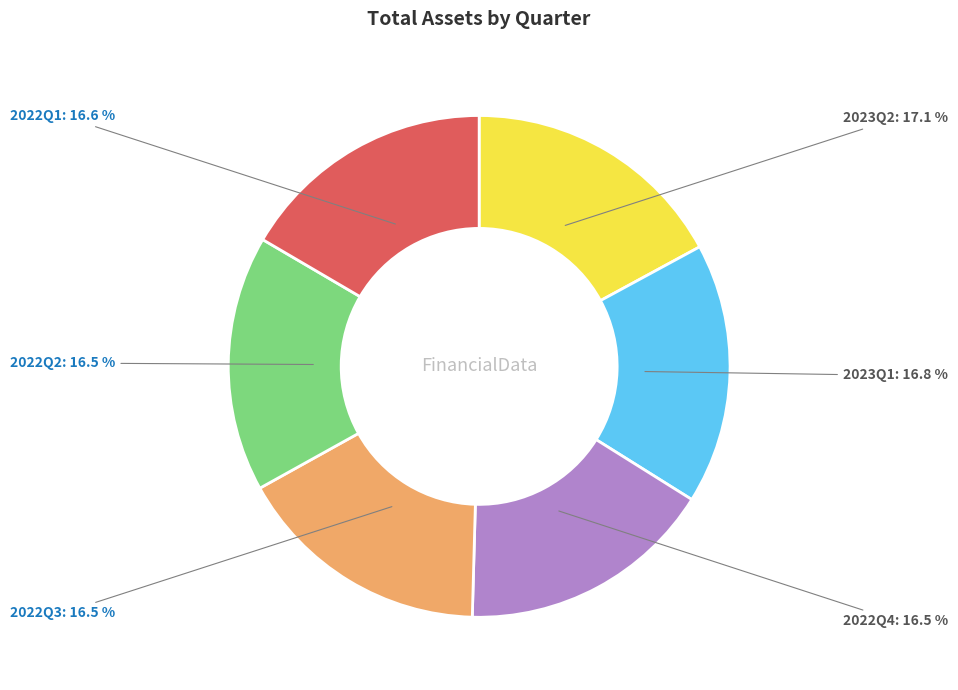

Does 2022Q2 represent more than half of the total?

No